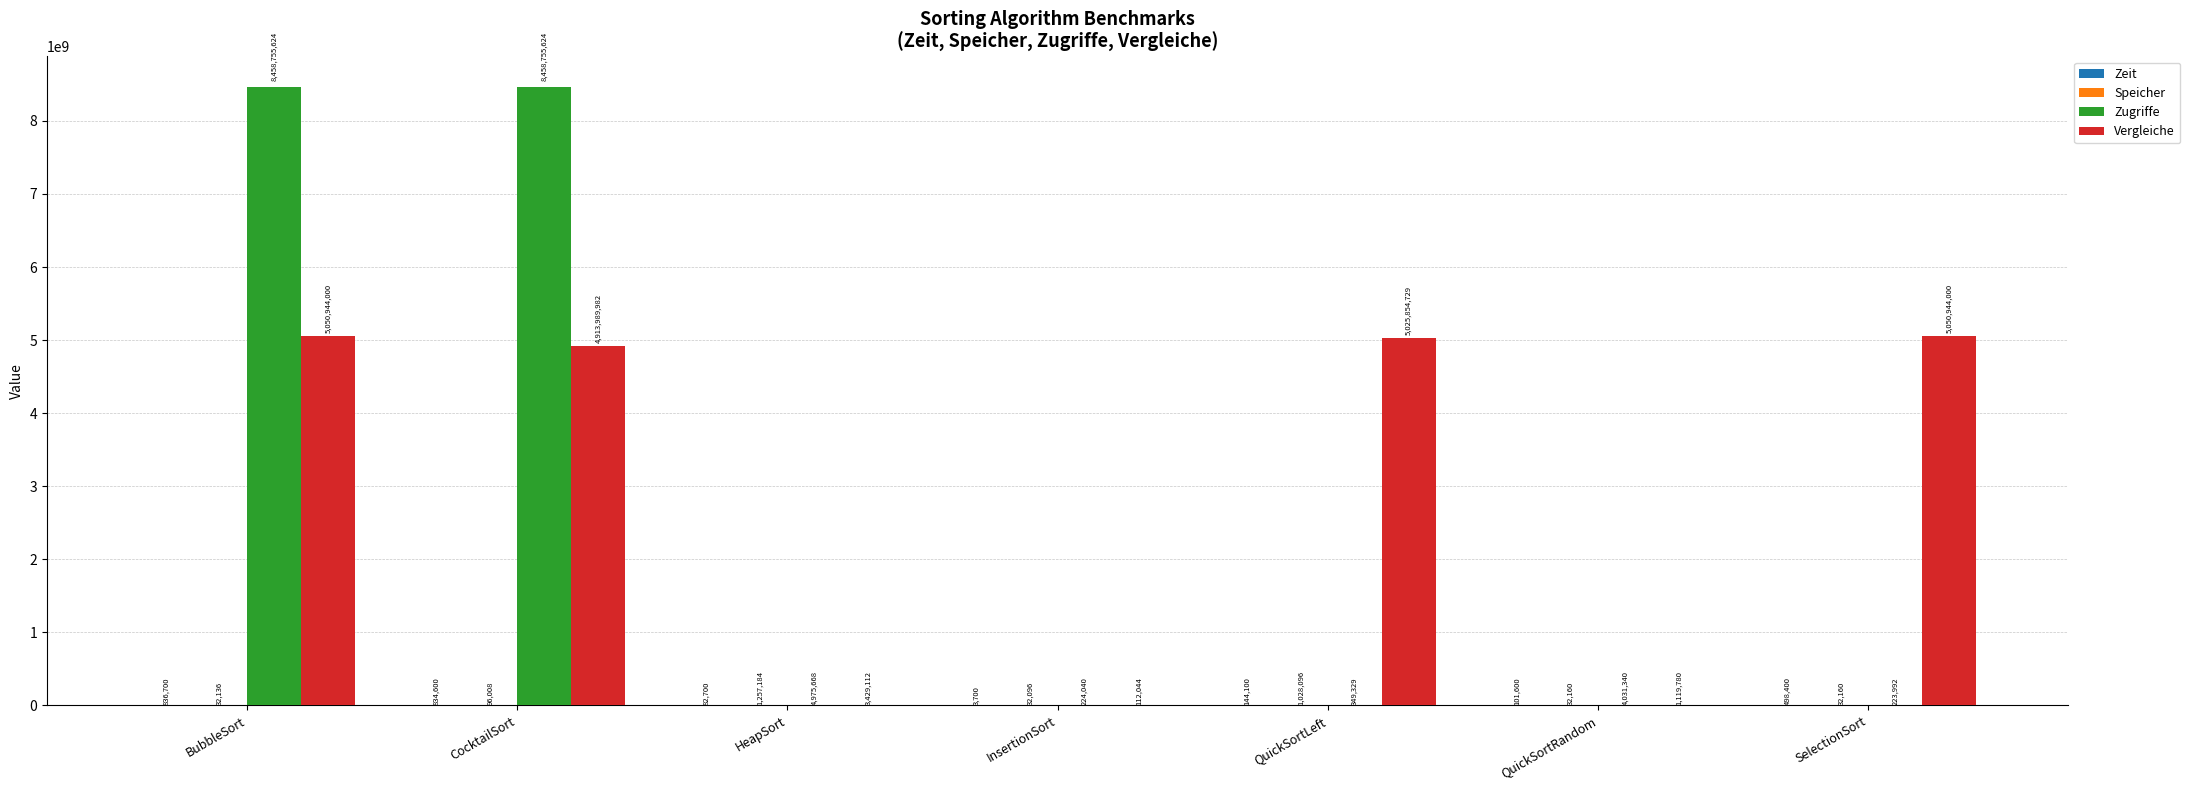

What is the greatest value displayed?

8458755624